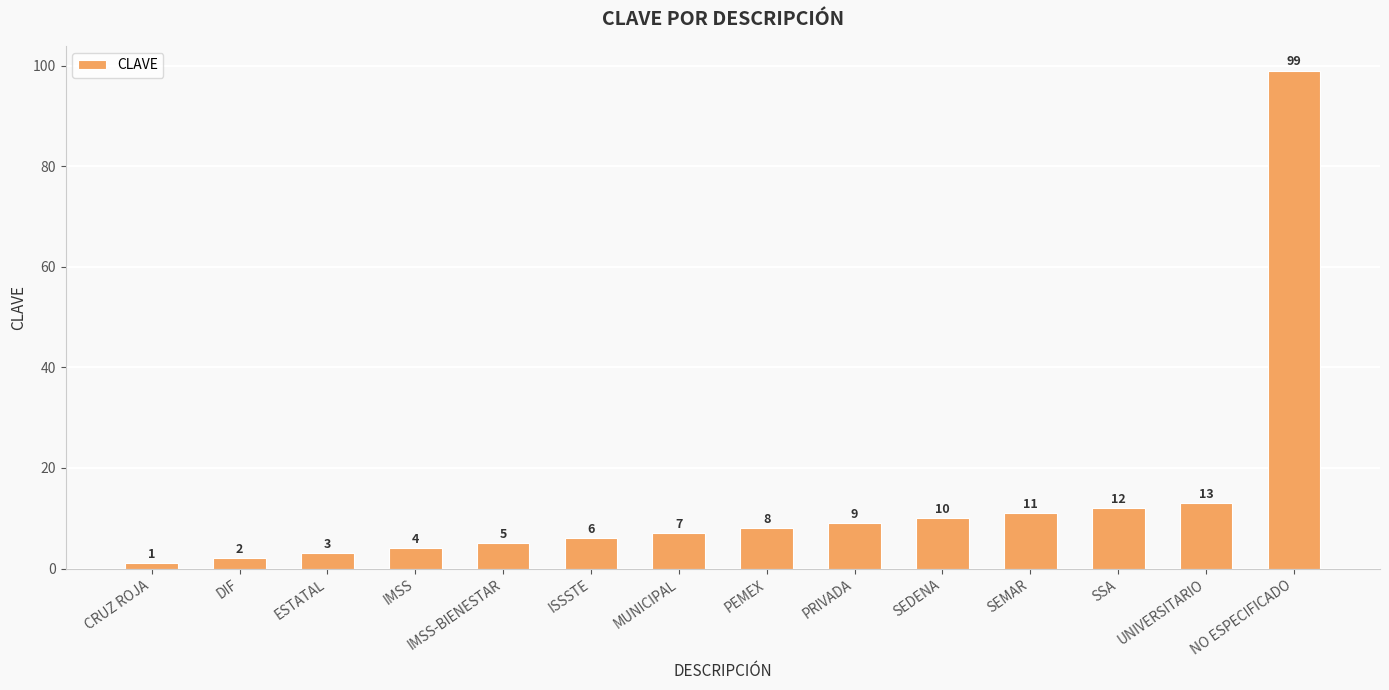

What is the average value?

14